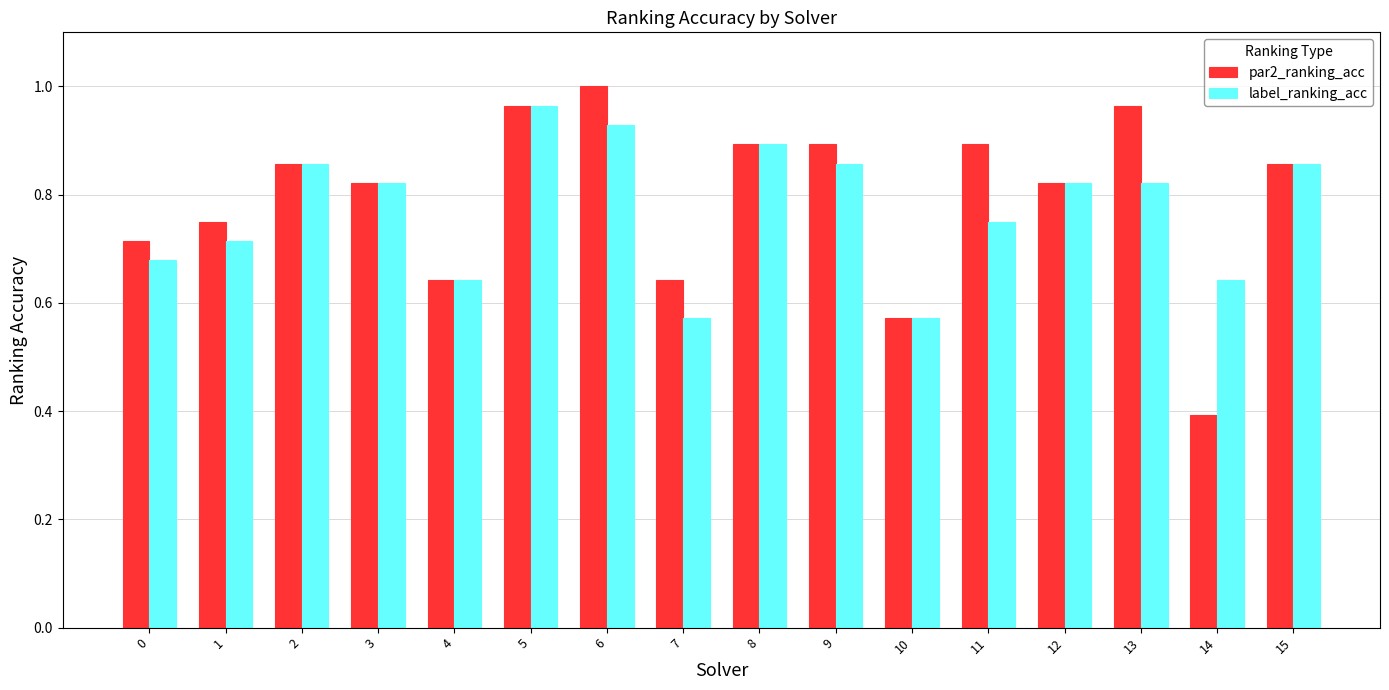

Which series has the largest range (max minus min)?

par2_ranking_acc